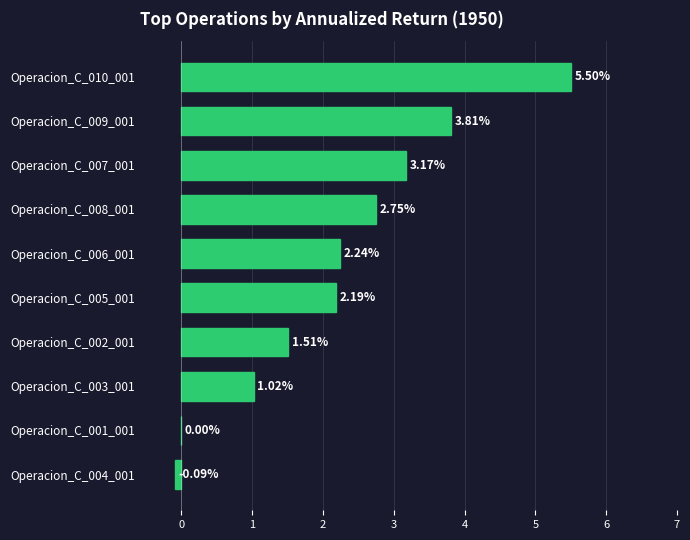

What is the sum of the values at Operacion_C_009_001 and Operacion_C_007_001?

7.0